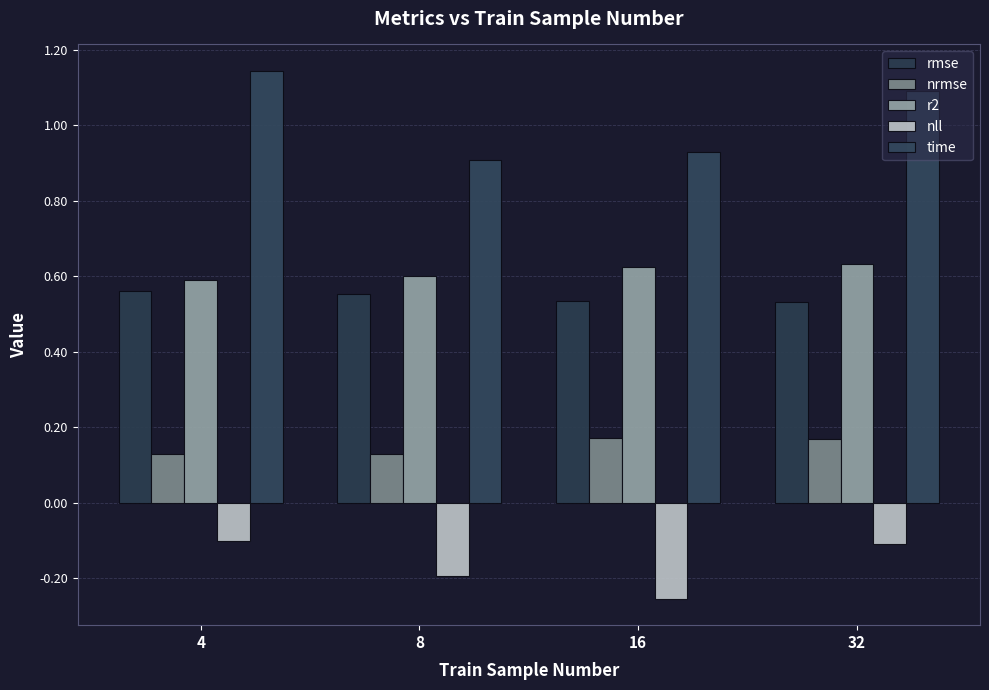

What is the difference between the highest and lowest values at 4?

1.2